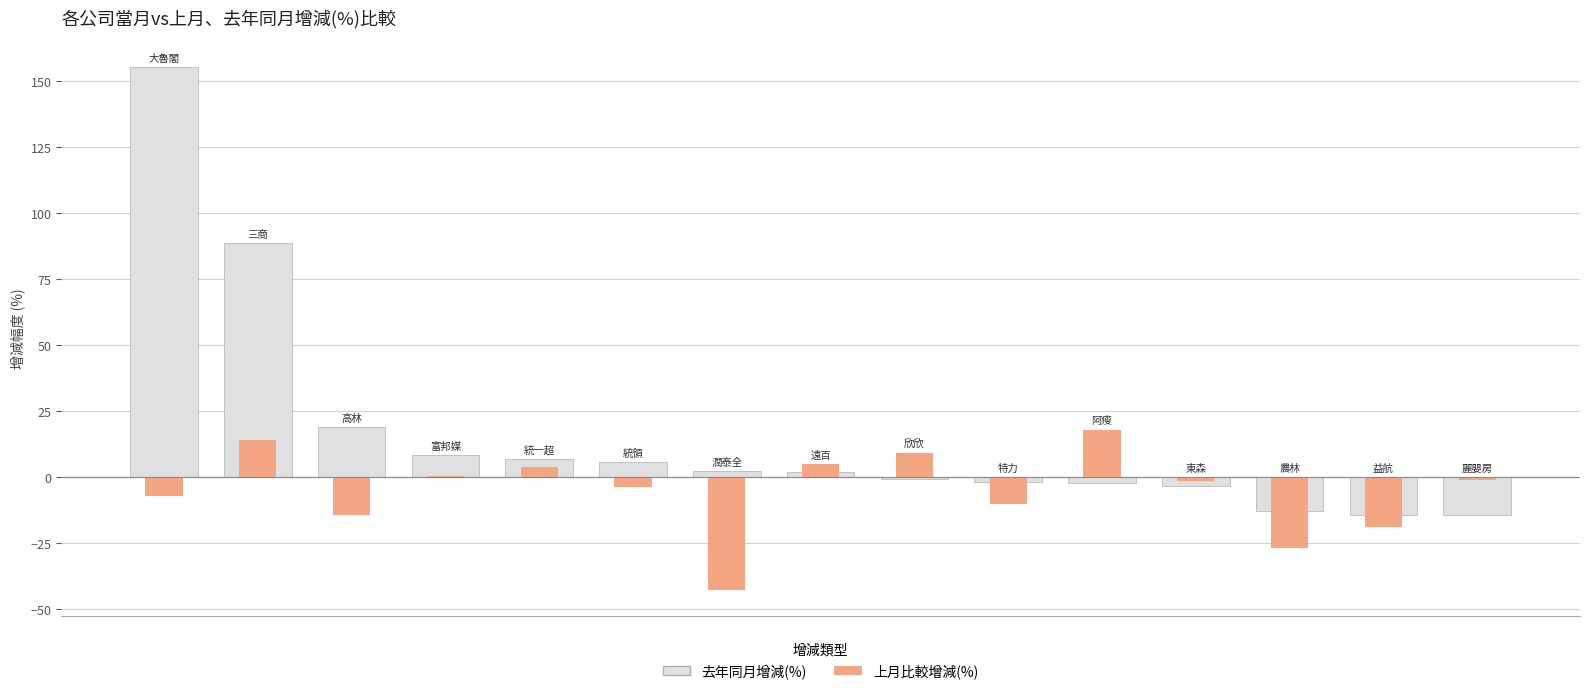

Reading left to right, transcribe all the data shown in this chart.

去年同月增減(%): 0=155.3	1=88.5	2=19.0	3=8.4	4=7.0	5=5.7	6=2.2	7=1.8	8=-0.8	9=-1.9	10=-2.3	11=-3.5	12=-13.0	13=-14.4	14=-14.5
上月比較增減(%): 0=-7.0	1=13.9	2=-14.2	3=0.6	4=3.8	5=-3.7	6=-42.8	7=5.0	8=9.1	9=-10.3	10=17.9	11=-1.5	12=-26.7	13=-19.1	14=-1.3